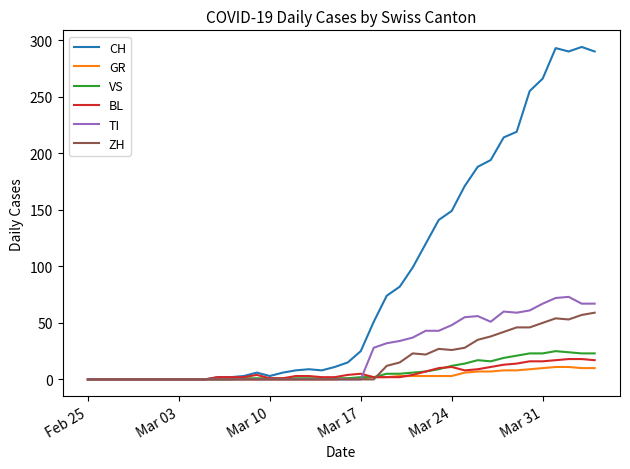

What is the maximum value for GR?

11